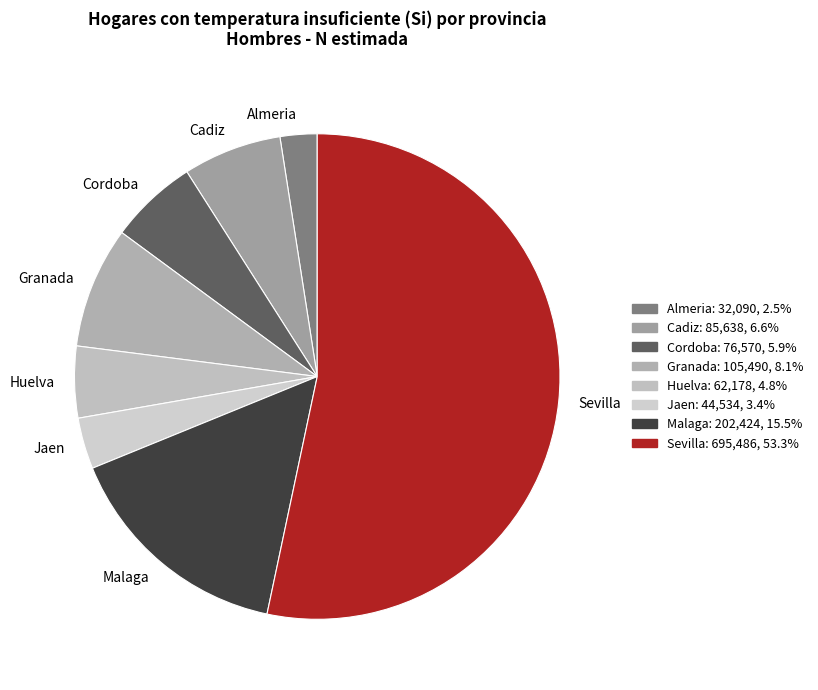

Approximately how many times larger is the value at Almeria compared to Cadiz?

0.4